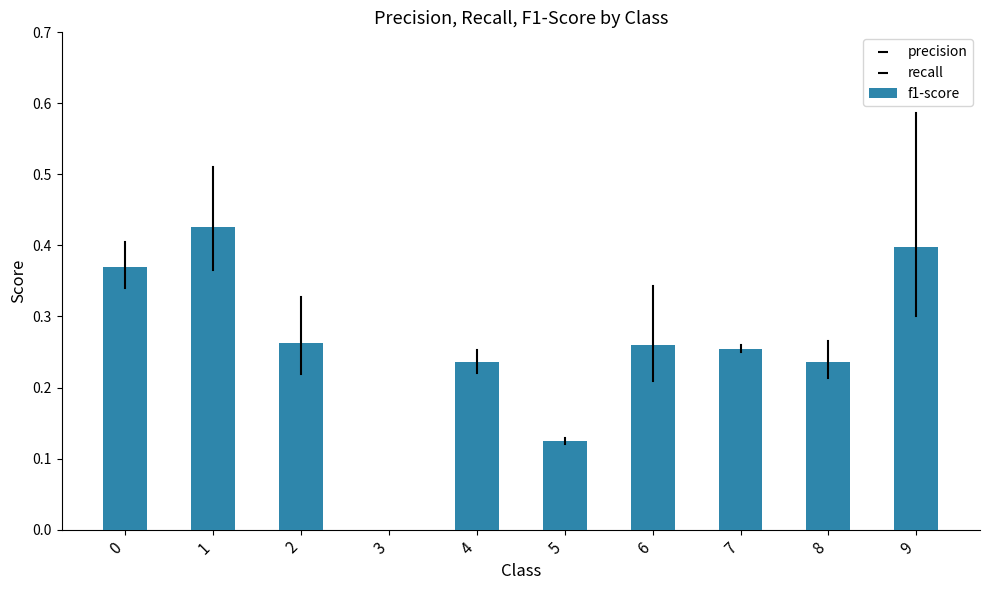

Which has a higher value, 3 or 9?

9